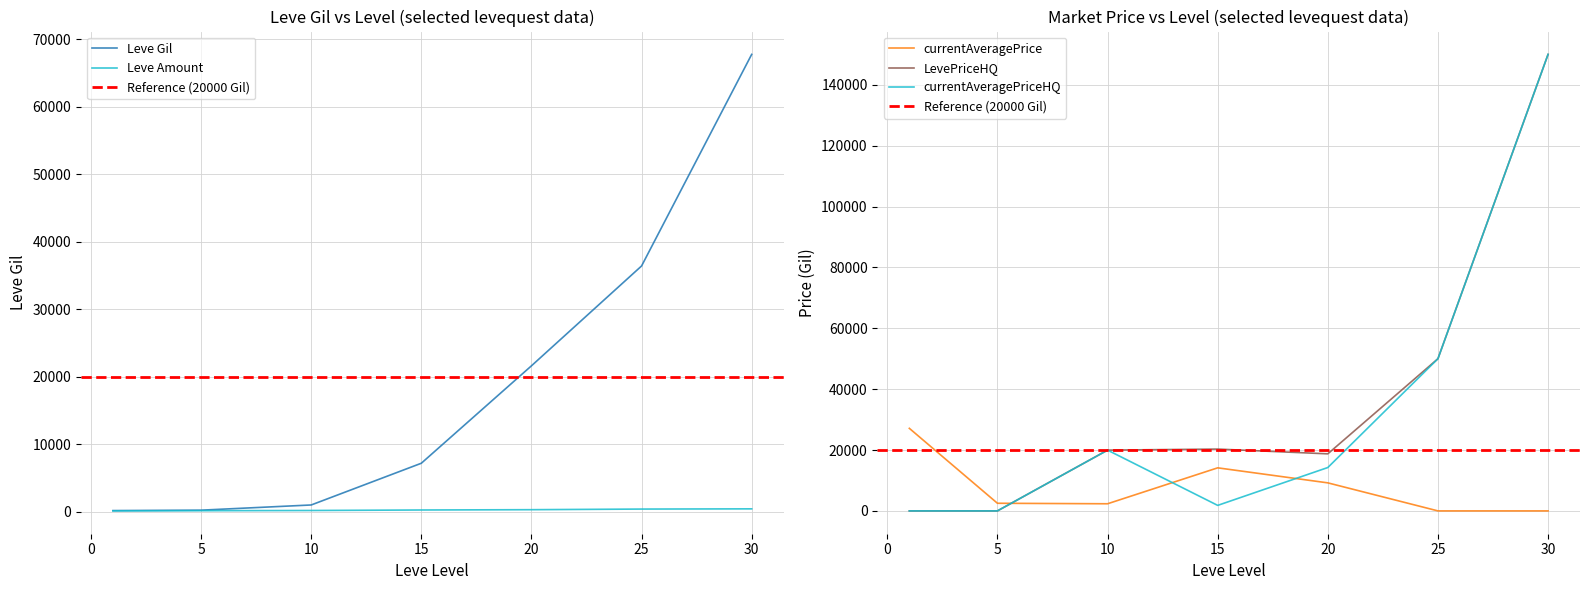

Where does the Leve Amount series first go above 247?

20